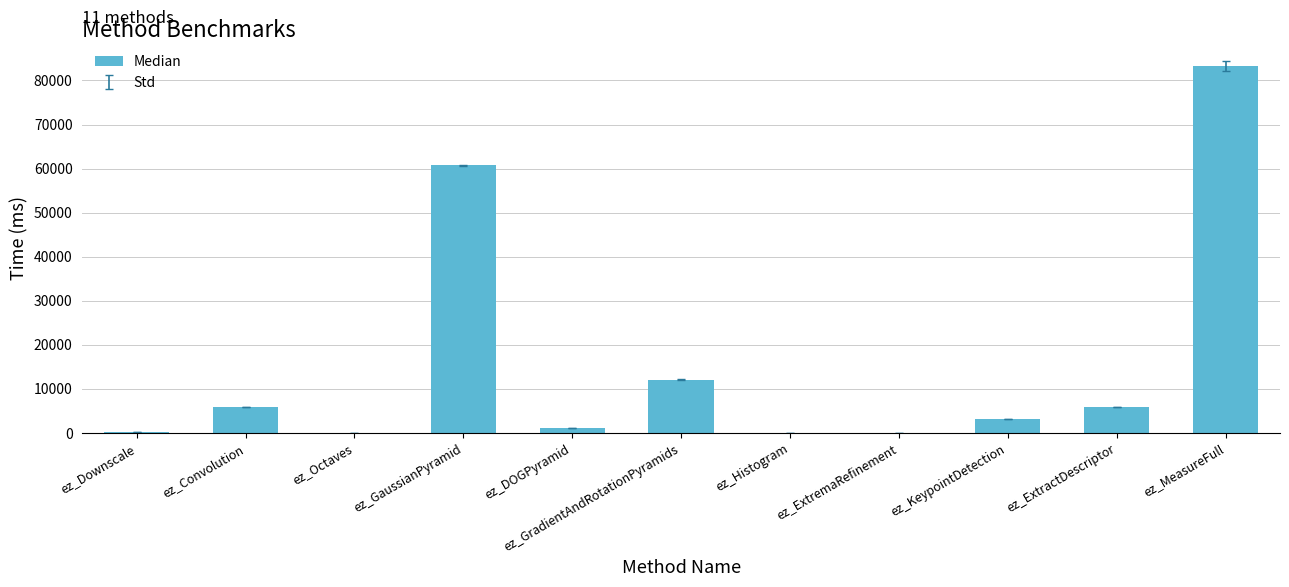

Count the number of data series in this chart.

1